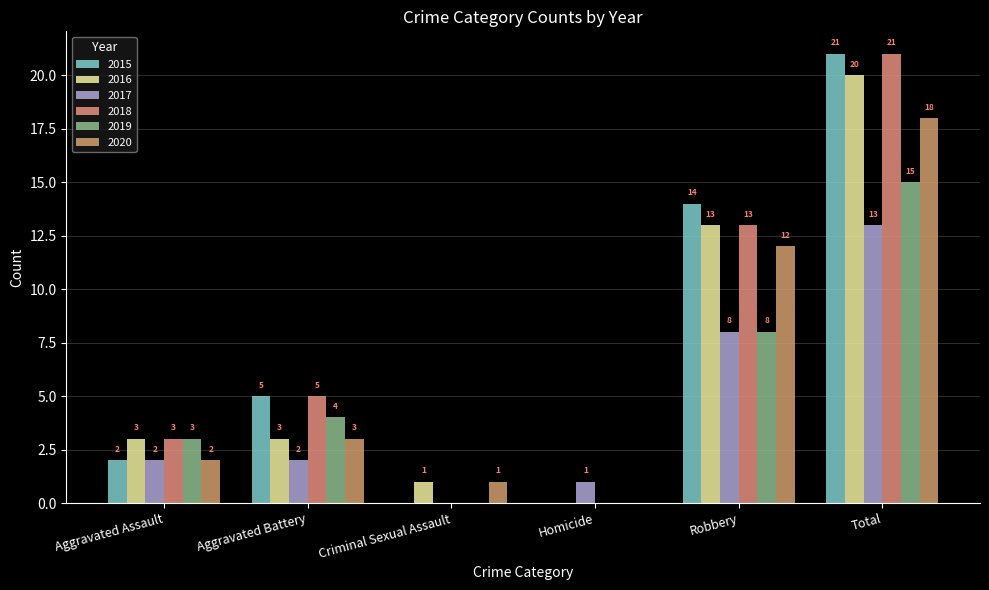

Which category has the lowest value in the 2016 series?

Homicide